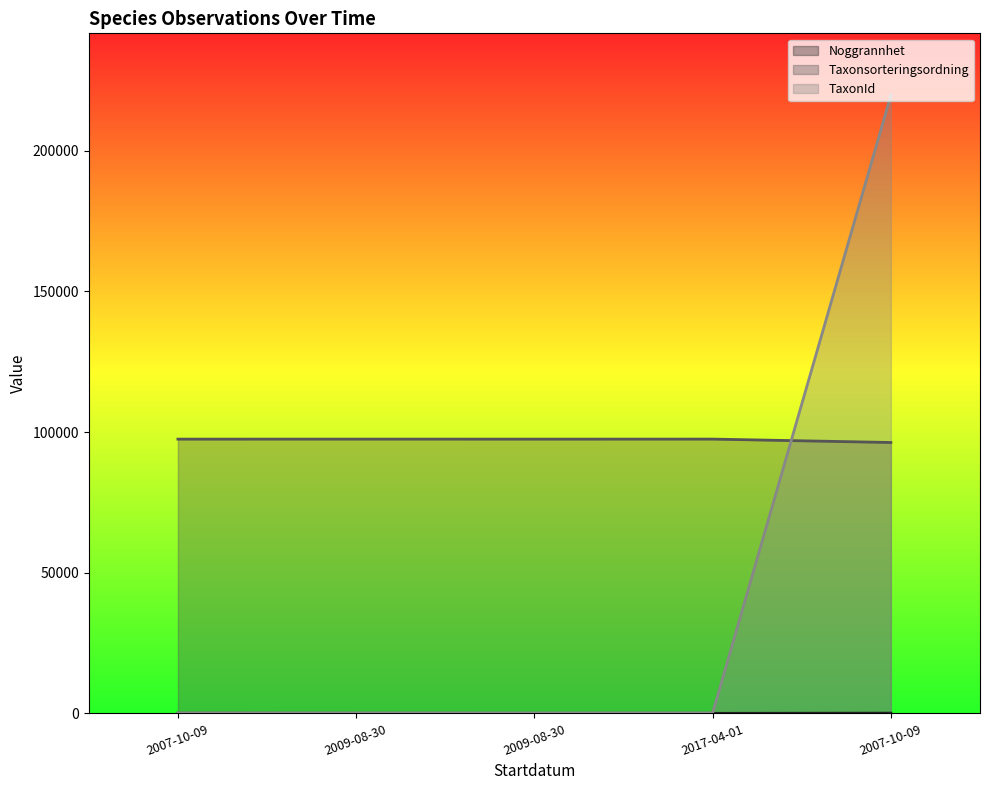

What is the approximate value of TaxonId at 2007-10-09?

219798